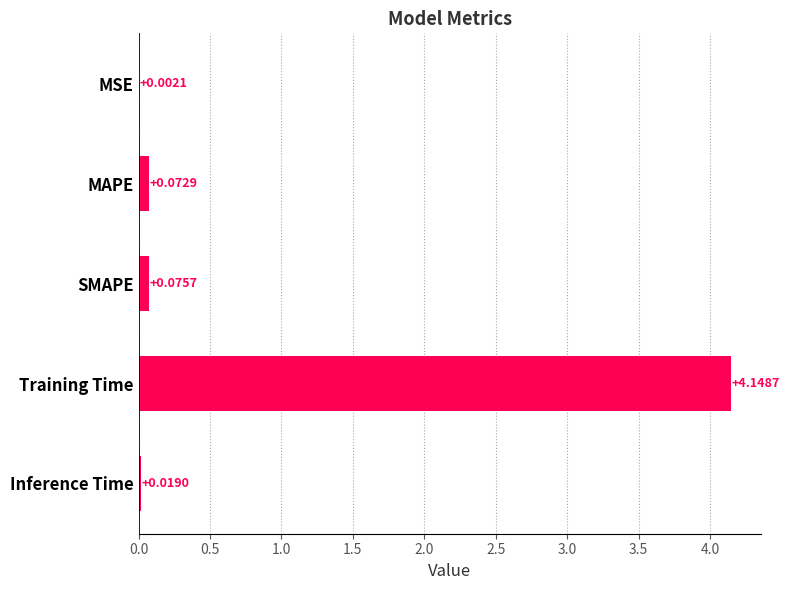

What is the sum of all values?

4.3